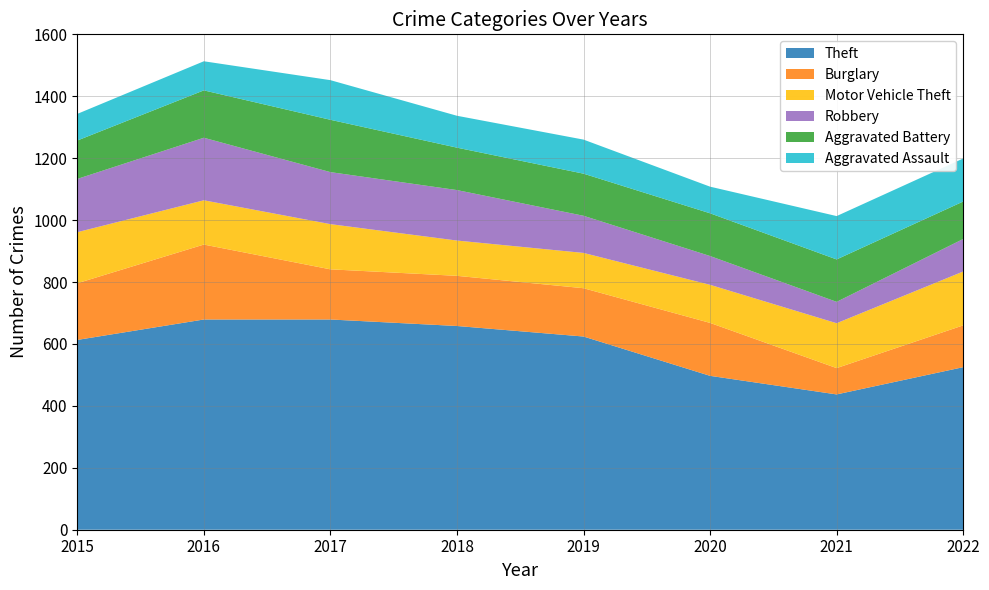

Reading left to right, what are all the values shown in this chart?

Theft: 2015=613	2016=679	2017=679	2018=658	2019=624	2020=497	2021=437	2022=525
Burglary: 2015=183	2016=242	2017=162	2018=162	2019=156	2020=171	2021=85	2022=135
Motor Vehicle Theft: 2015=165	2016=143	2017=146	2018=114	2019=114	2020=123	2021=145	2022=174
Robbery: 2015=172	2016=202	2017=168	2018=163	2019=120	2020=93	2021=69	2022=105
Aggravated Battery: 2015=124	2016=153	2017=169	2018=137	2019=136	2020=138	2021=137	2022=121
Aggravated Assault: 2015=86	2016=94	2017=128	2018=103	2019=110	2020=86	2021=140	2022=139